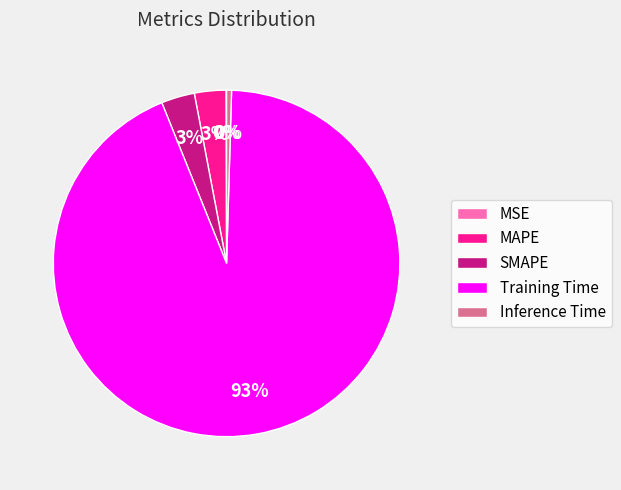

Which category has the biggest portion of the pie?

Training Time